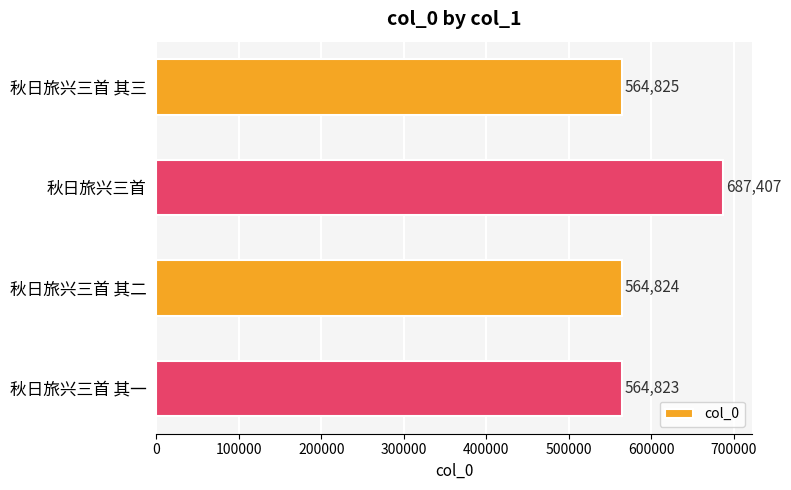

List the labels in order of value, smallest first.

秋日旅兴三首 其一, 秋日旅兴三首 其二, 秋日旅兴三首 其三, 秋日旅兴三首